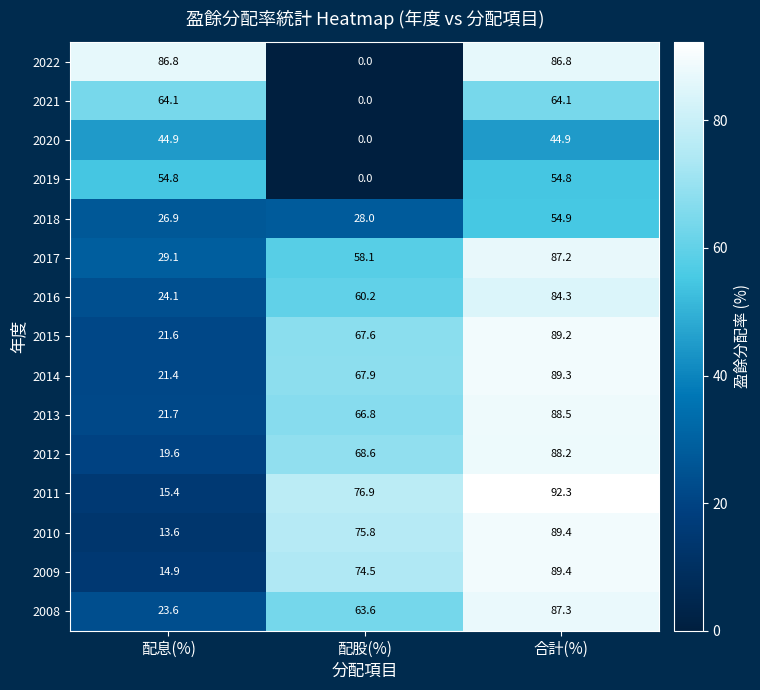

What is the greatest value displayed?

92.3